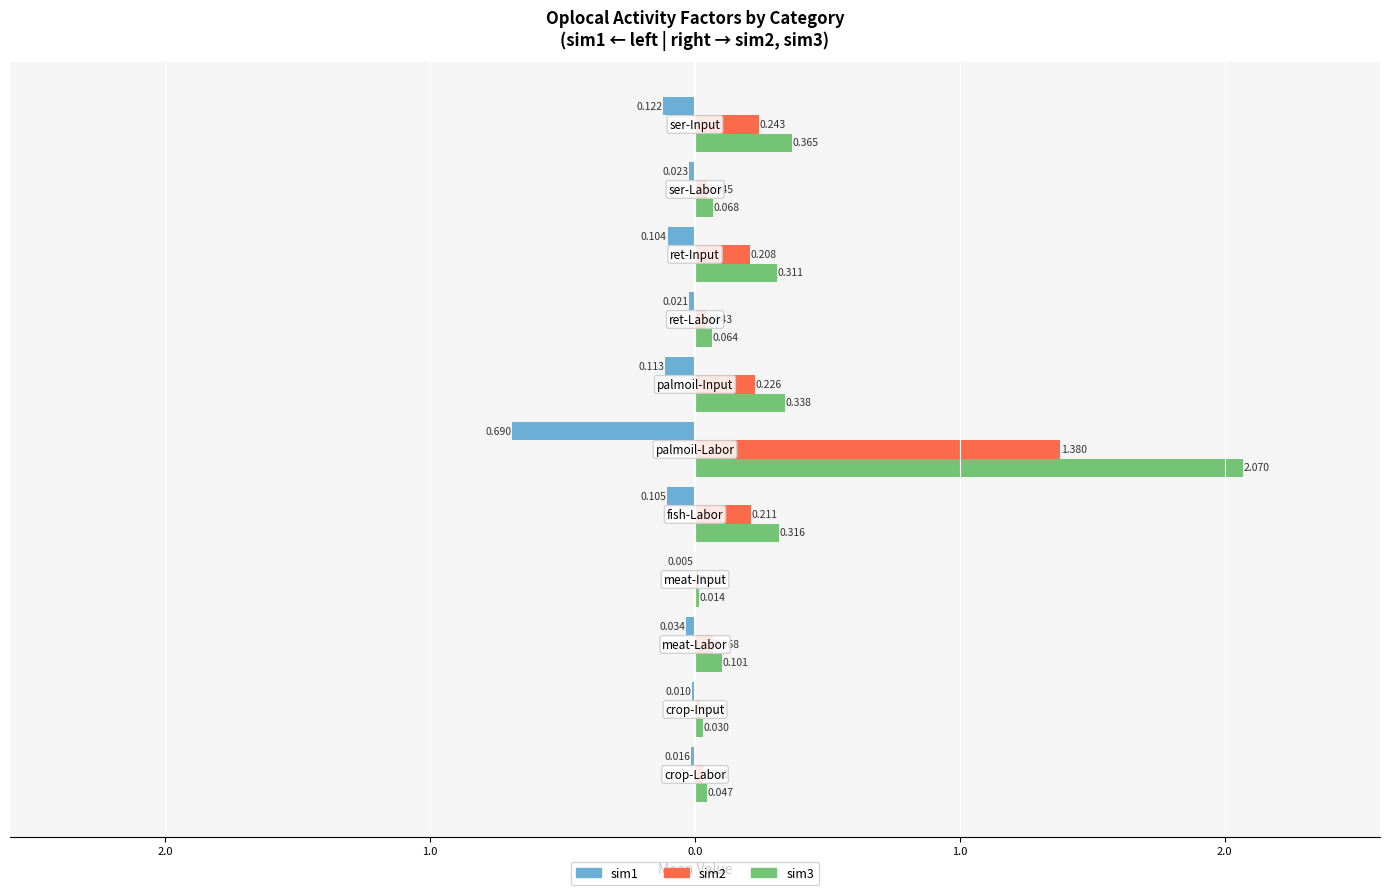

What is the maximum value shown in the chart?

2.1